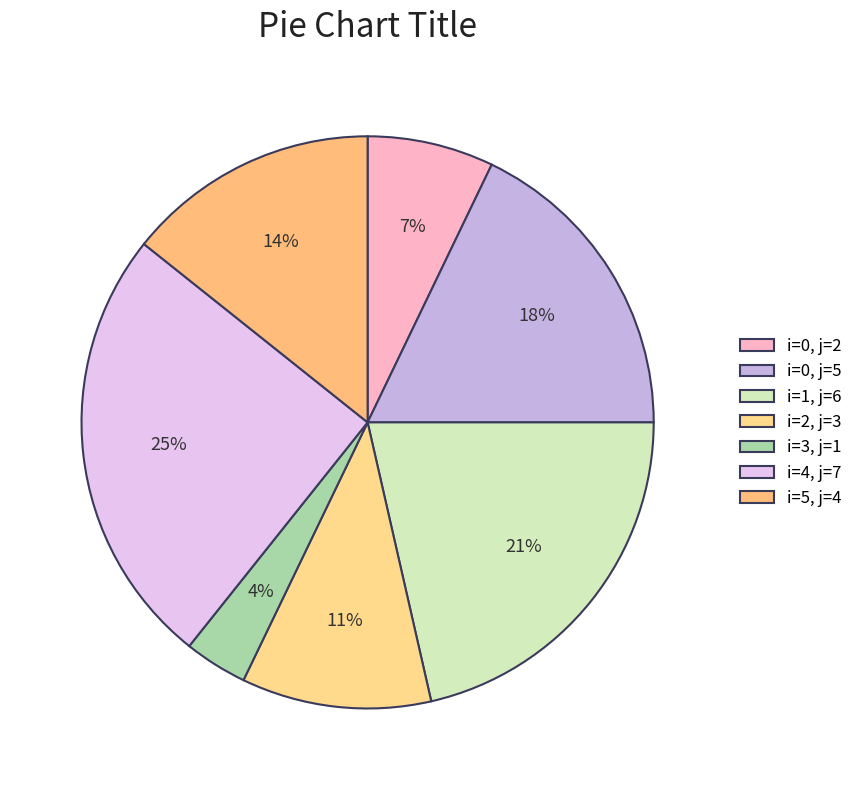

Count the number of slices in the pie.

7